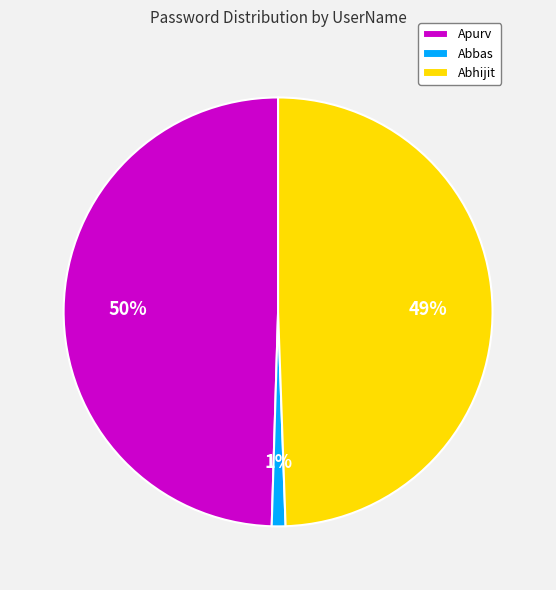

Approximately how many times larger is the value at Apurv compared to Abhijit?

1.0